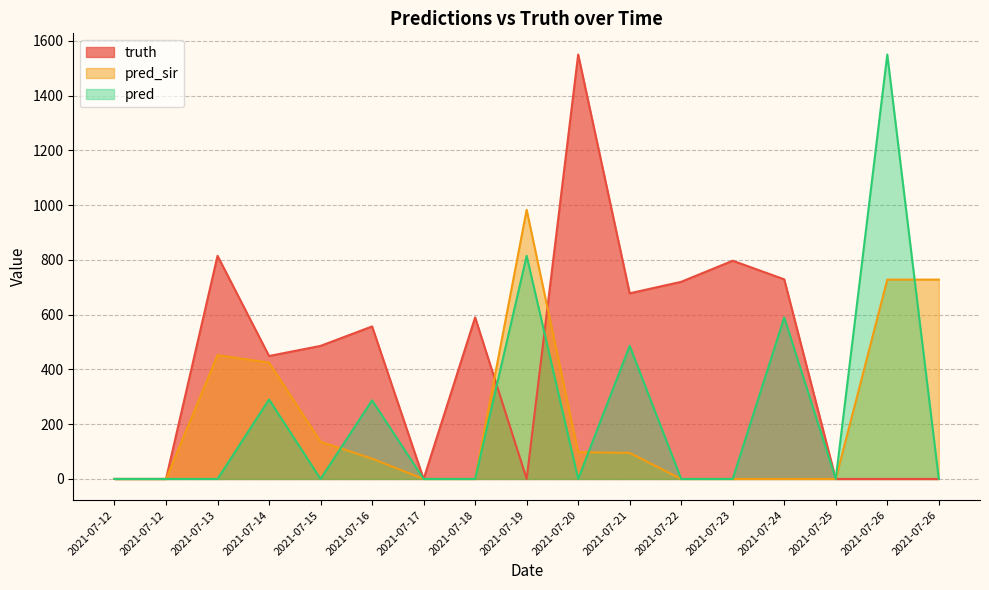

Is the value of pred_sir at 2021-07-17 greater than the value of pred at 2021-07-22?

No